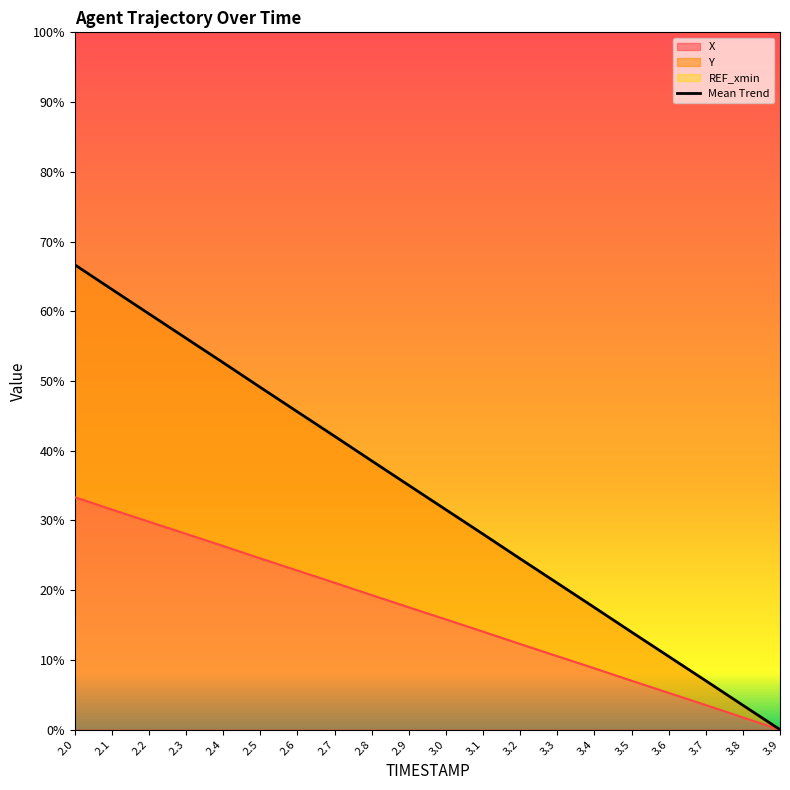

What is the sum of all values?

666.0